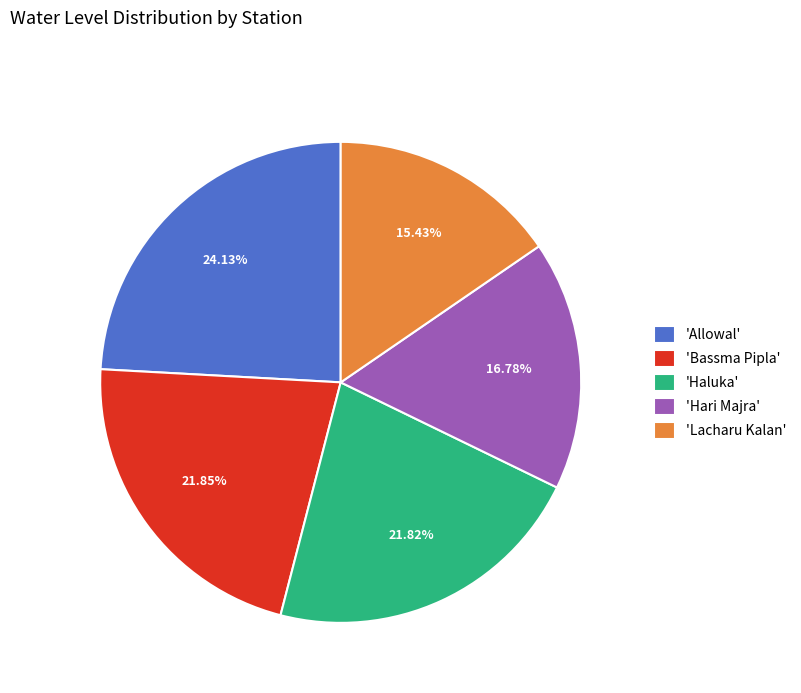

Combined, do 'Lacharu Kalan' and 'Haluka' account for over 50%?

No